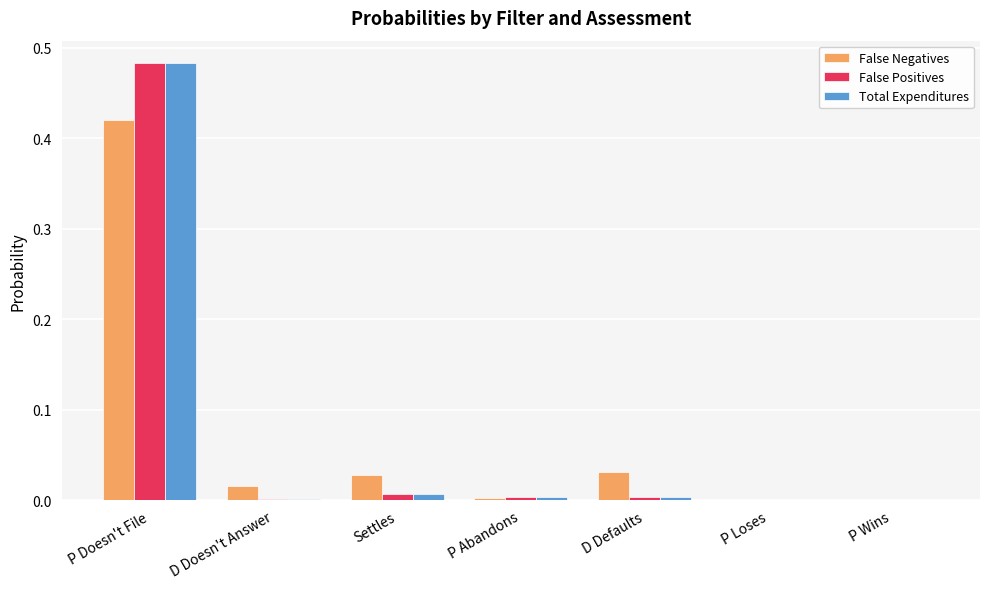

Are the bars grouped side by side (vs. stacked)?

Yes